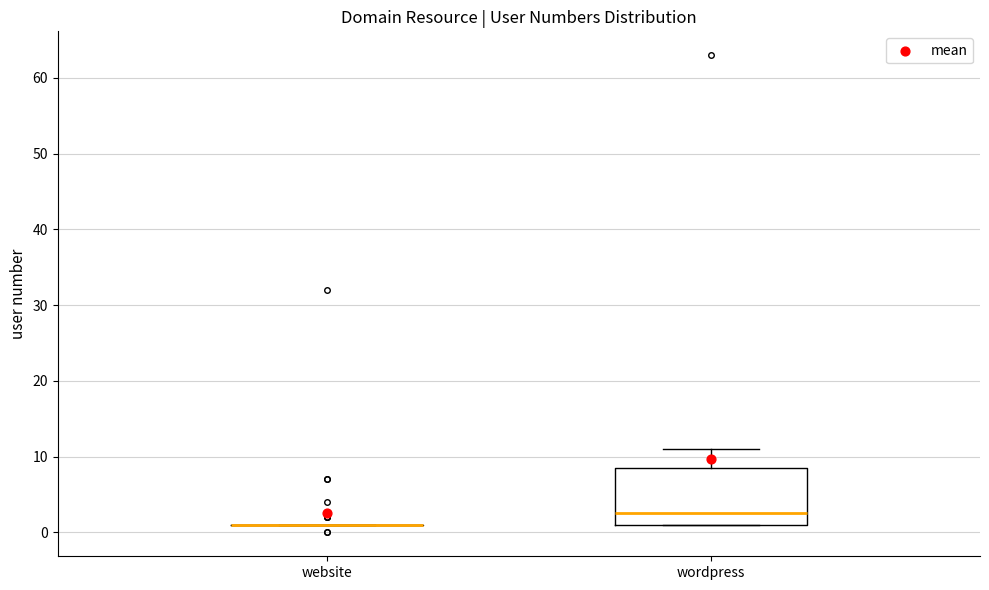

Reading left to right, read every box against the y-axis: the position of its median line, the range the box covers, and the ends of its whiskers. The values are not printed on the chart, so give them approximately, as read against the axis.

website: box collapsed to a line at 1, whiskers 1 to 1
wordpress: median 3, box 1 to 9, whiskers 1 to 11